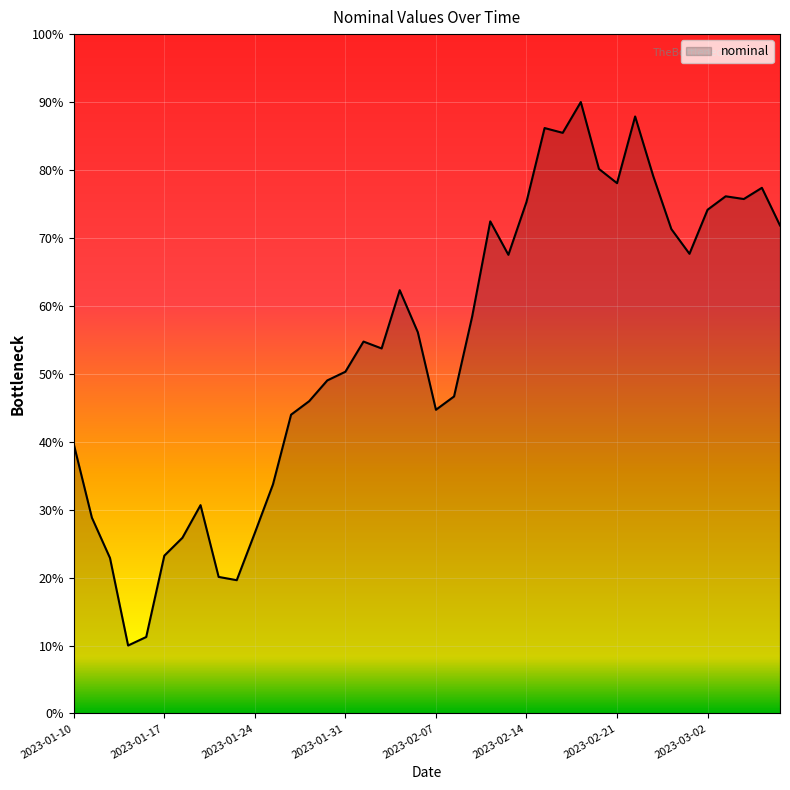

What is the smallest value displayed?

10.0